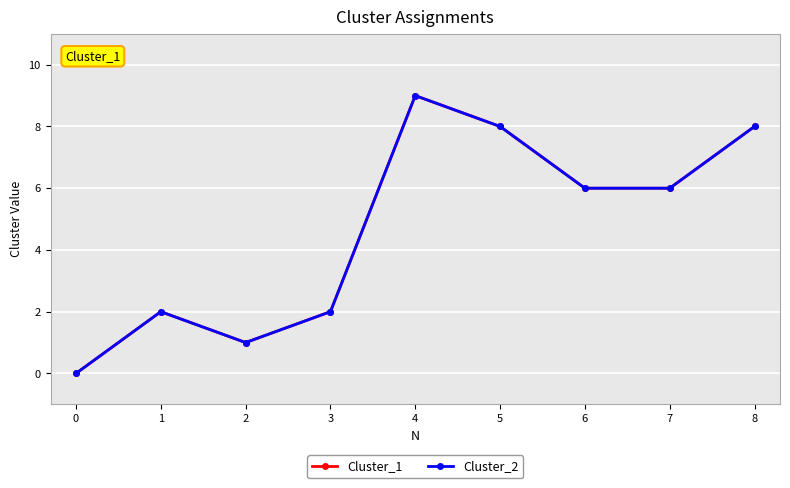

What is the average value of the Cluster_1 series?

5